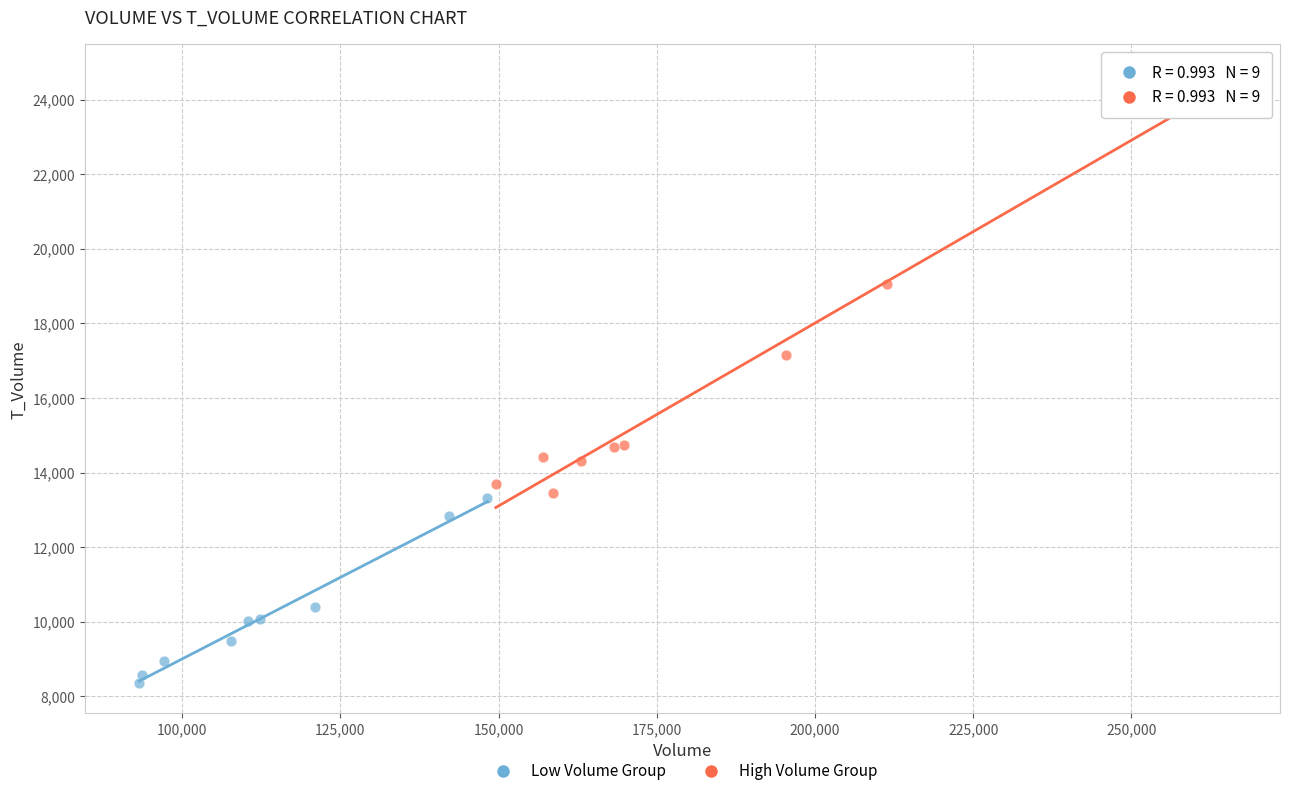

Which series contains the highest Y value?

High Volume Group